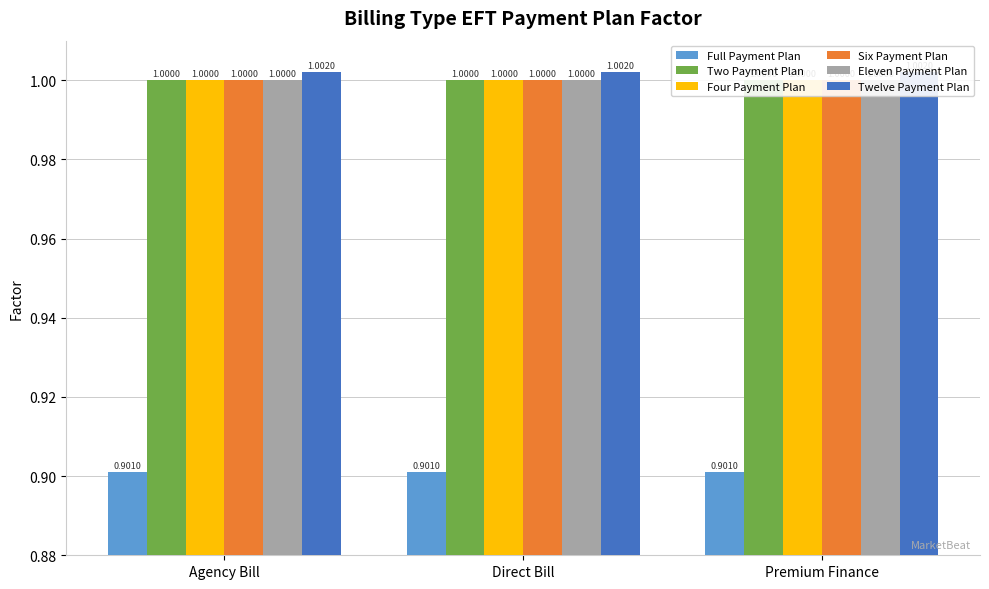

Rank the series at Agency Bill from lowest to highest value.

Full Payment Plan, Two Payment Plan, Four Payment Plan, Six Payment Plan, Eleven Payment Plan, Twelve Payment Plan